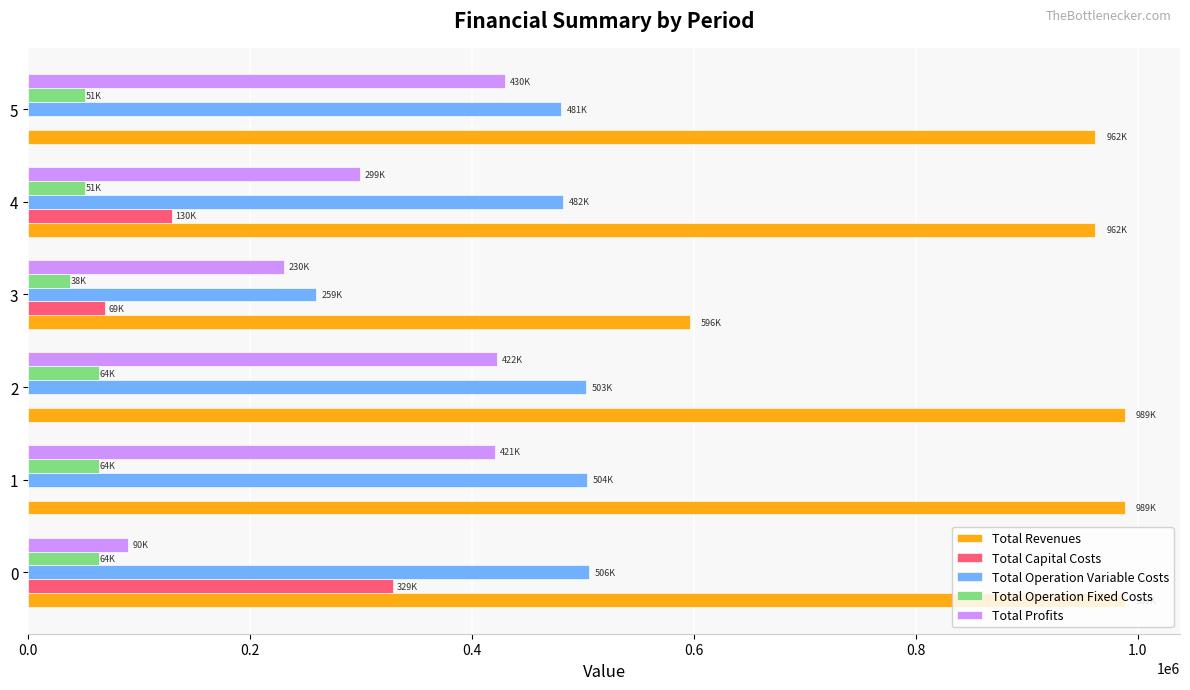

The Total Profits series shows 40107.1 at 0. True or false?

False